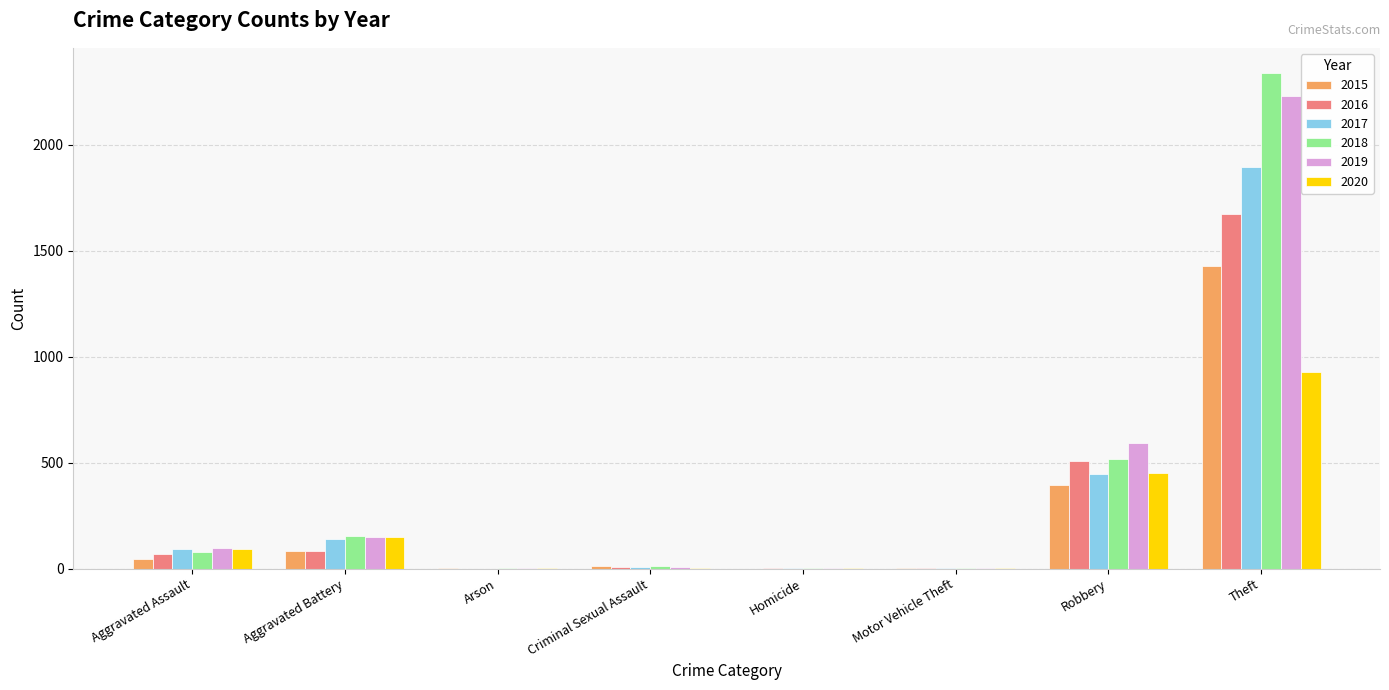

What value does the 2016 series have at Aggravated Battery?

82